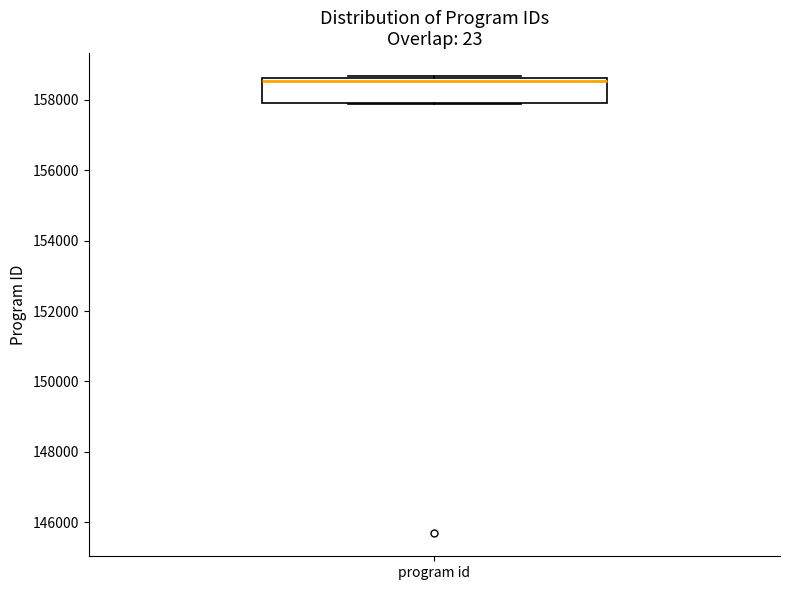

Transcribe this box plot: give where the median line is, the range the box spans, and where the two whiskers end, as read against the y-axis. The values are not printed on the chart, so give them approximately, as read against the axis.

median 158600 (just below the box's upper edge), box 158000 to 158600, whiskers 157800 to 158600